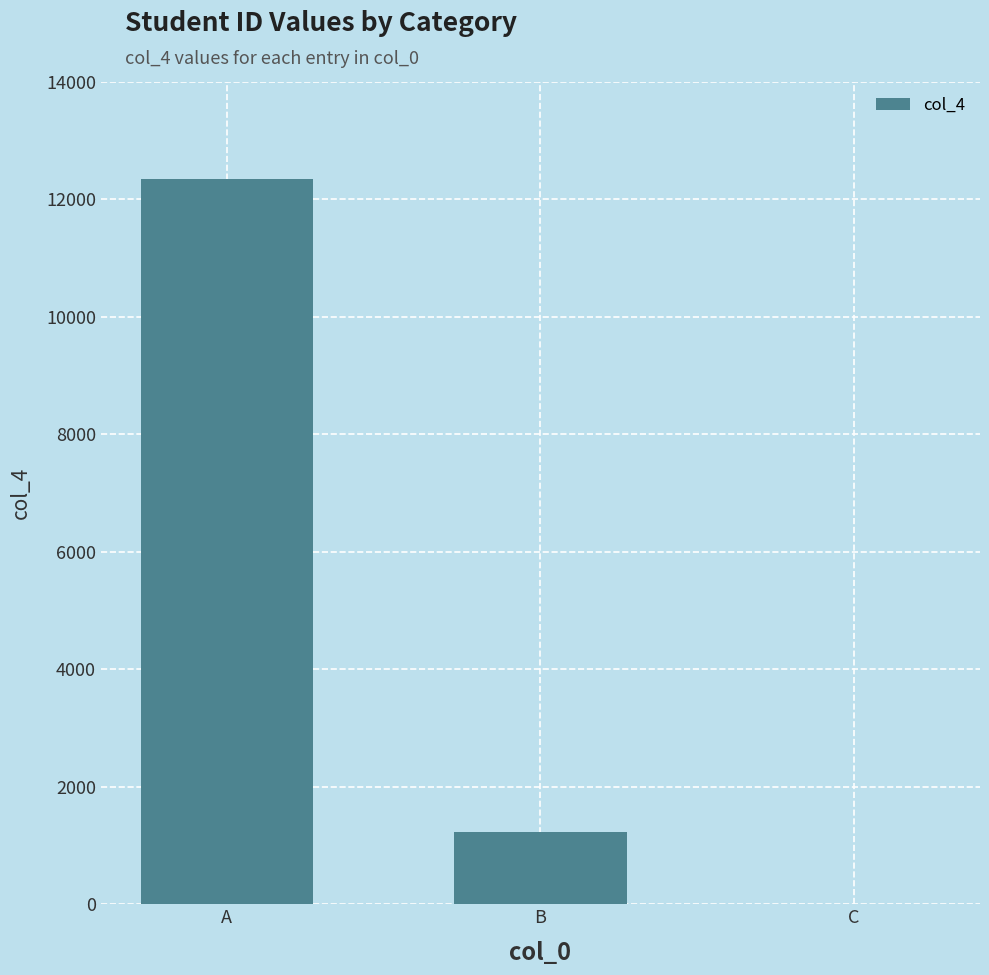

Read the value at B, to the nearest 50.

1250